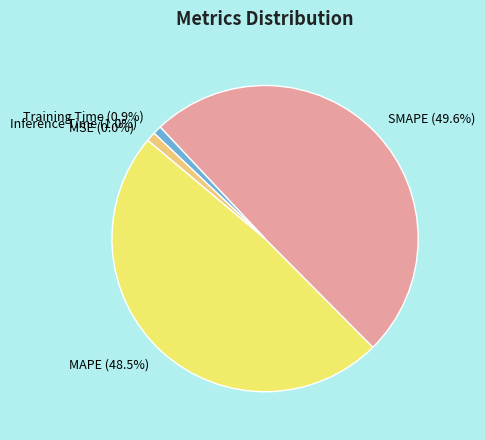

Is it true that MAPE is 36% of the pie?

False